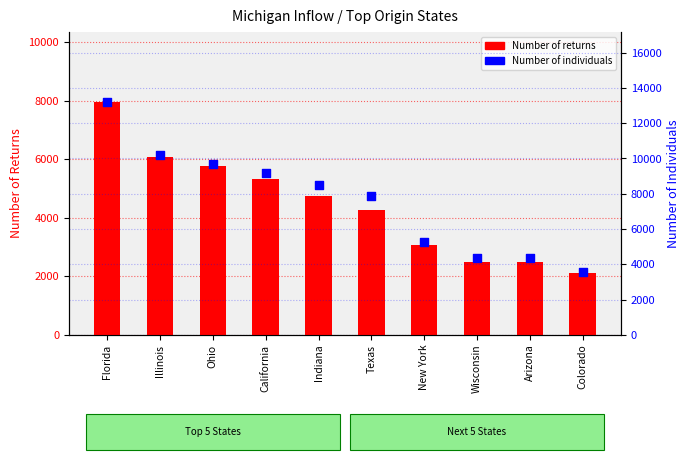

Which series contains the lowest Y value?

Number of returns